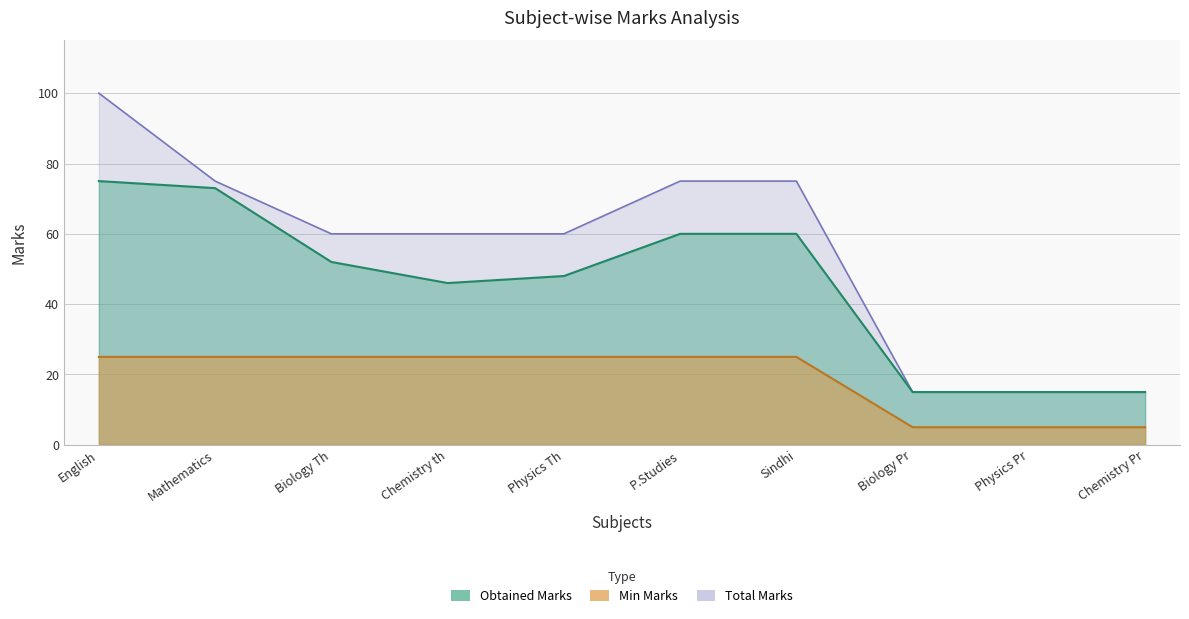

At which category is the sum across all series the highest?

English